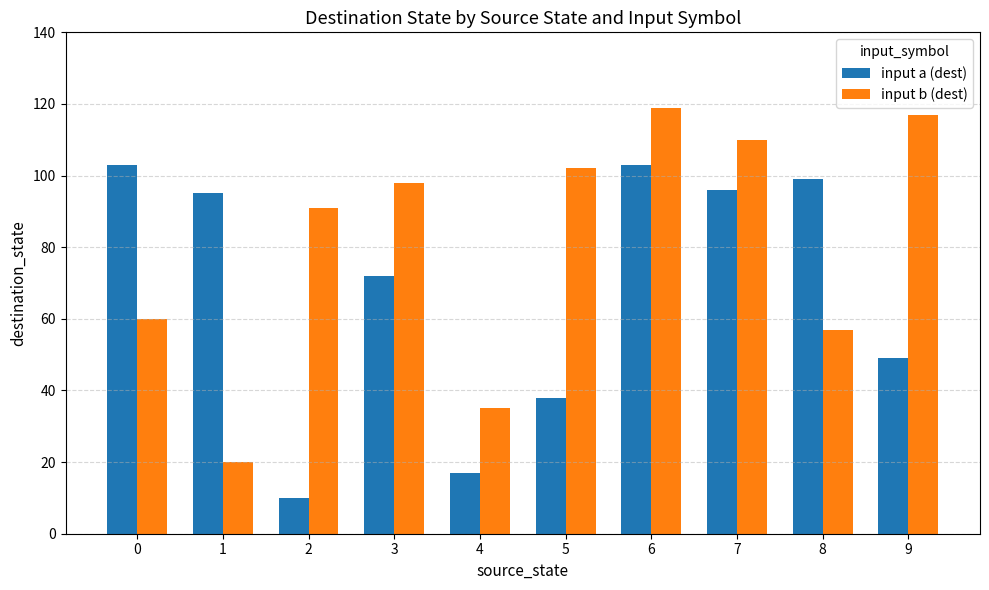

What is the sum of all input a (dest) values?

682